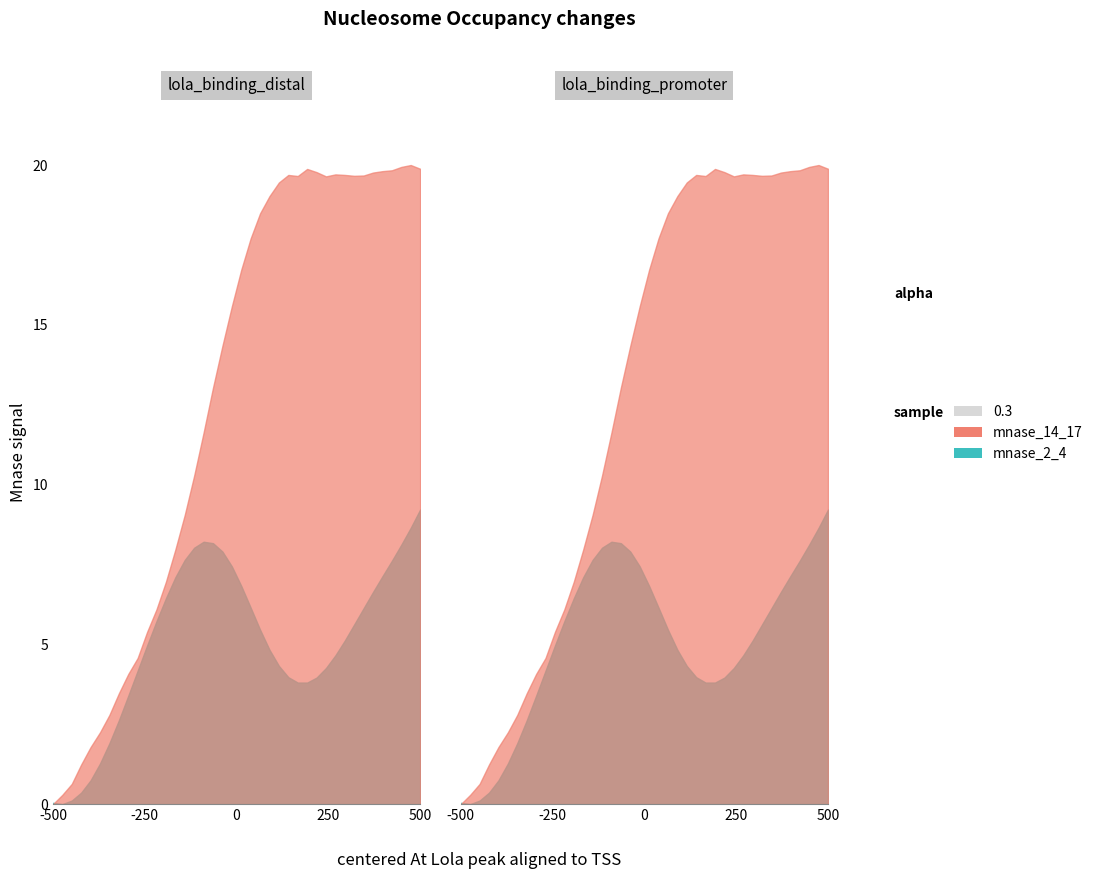

The value of Y_True at 3 is 2.9. True or false?

False